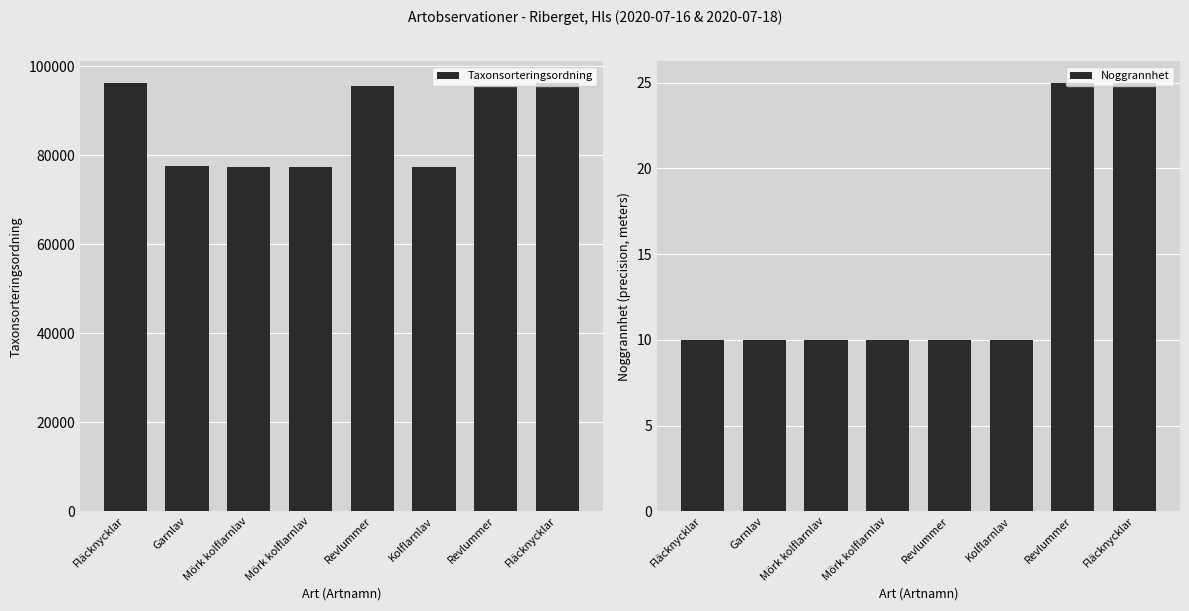

How many data points in Noggrannhet are above 10?

2